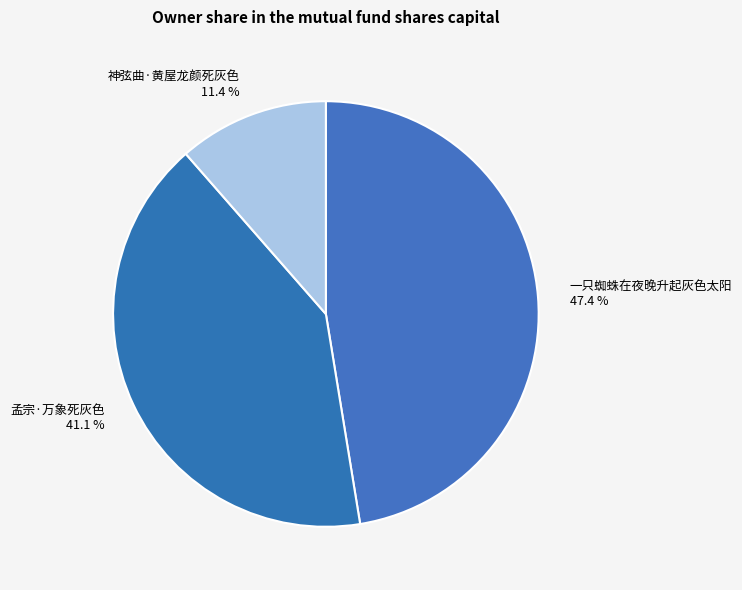

What is the smallest slice in the pie chart?

神弦曲·黄屋龙颜死灰色